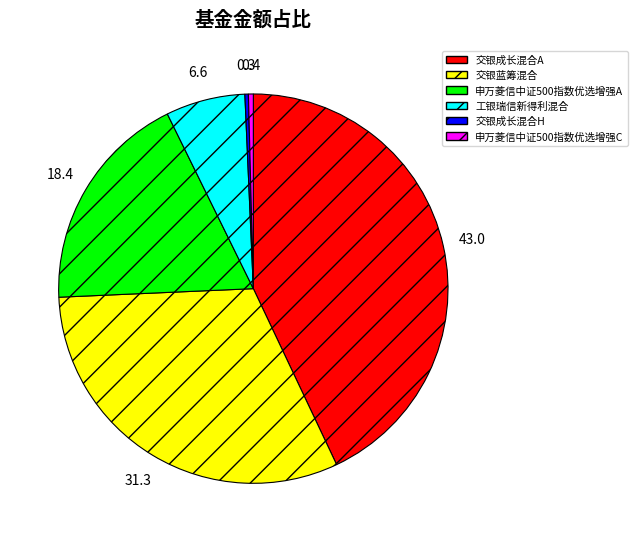

Is there any slice that represents more than half of the pie?

No